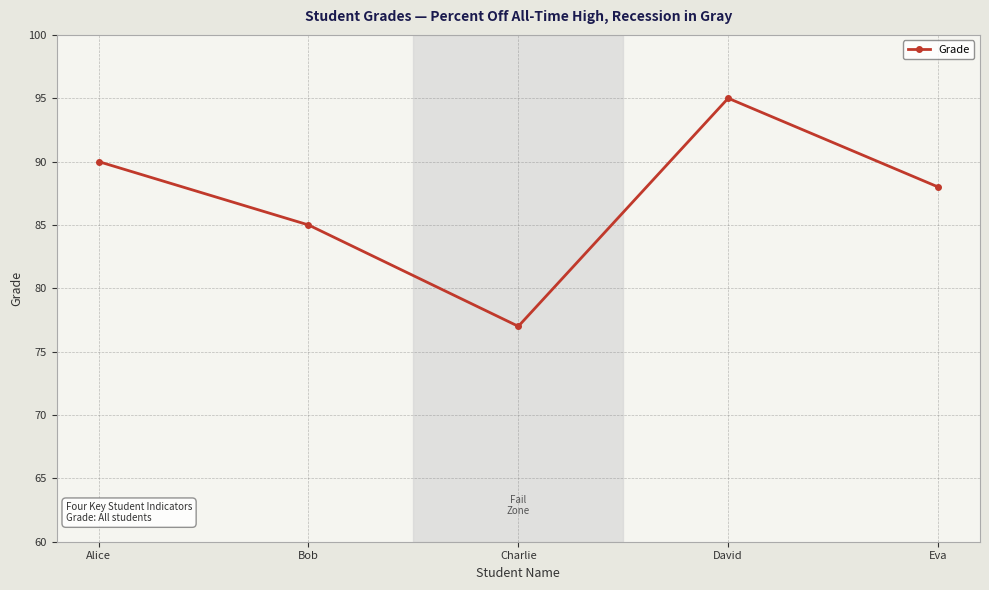

At which category does the data reach its first local valley?

Charlie